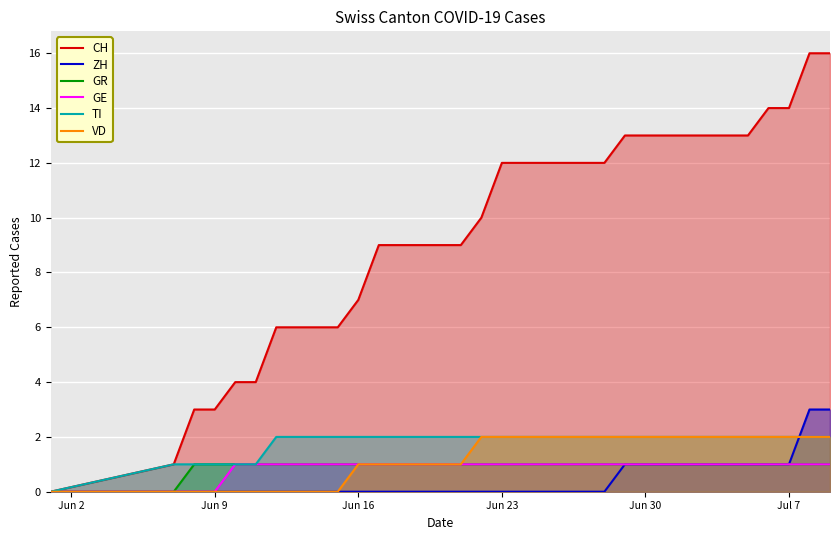

How many values in GE are above zero?

30